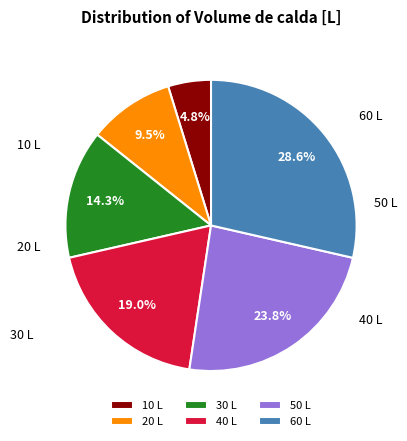

Is there any slice that represents more than half of the pie?

No